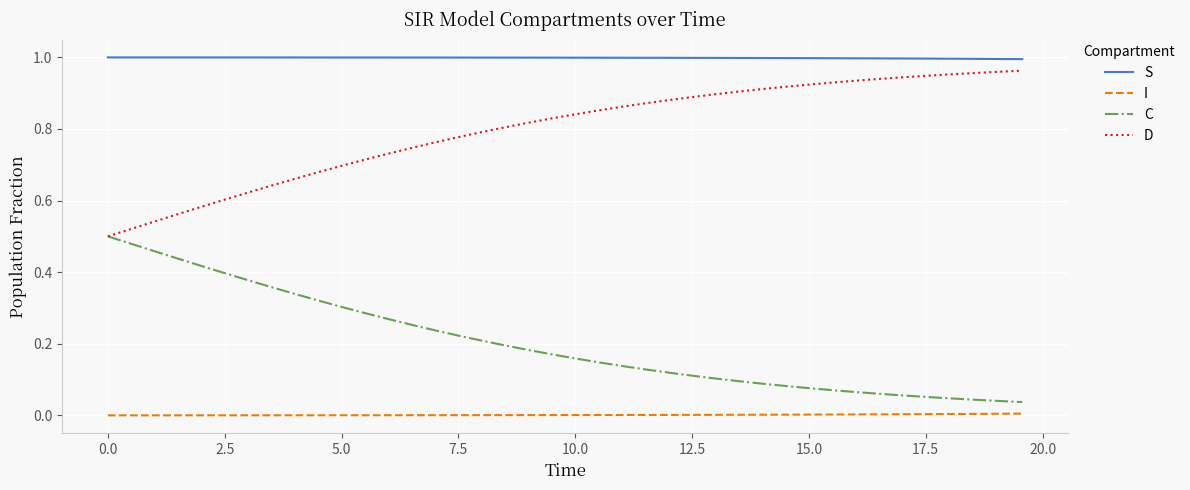

List the series in order of their overall mean, highest first.

S, D, C, I